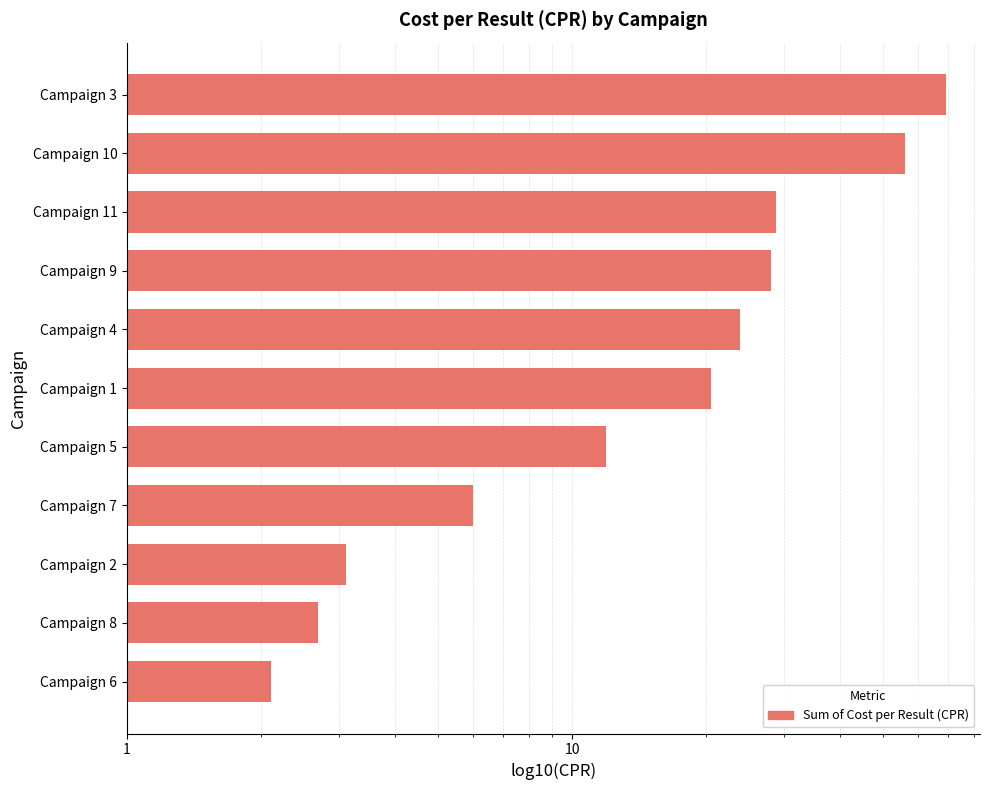

The value at Campaign 5 is 11.9. True or false?

True